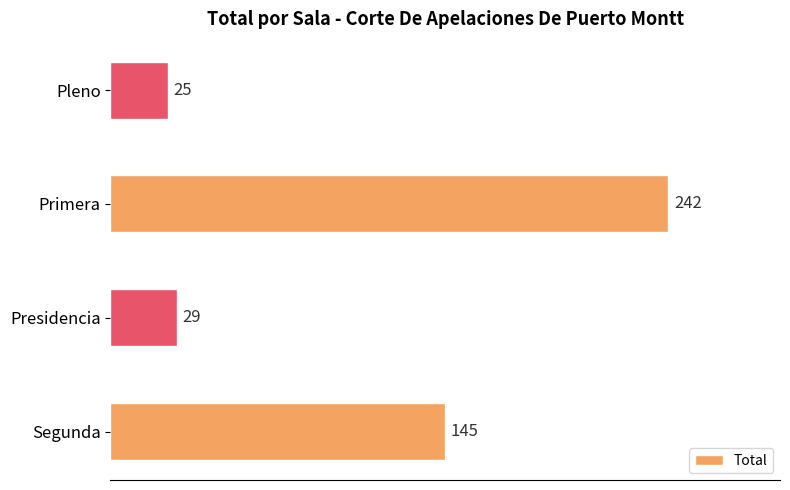

How many values are below 145?

2